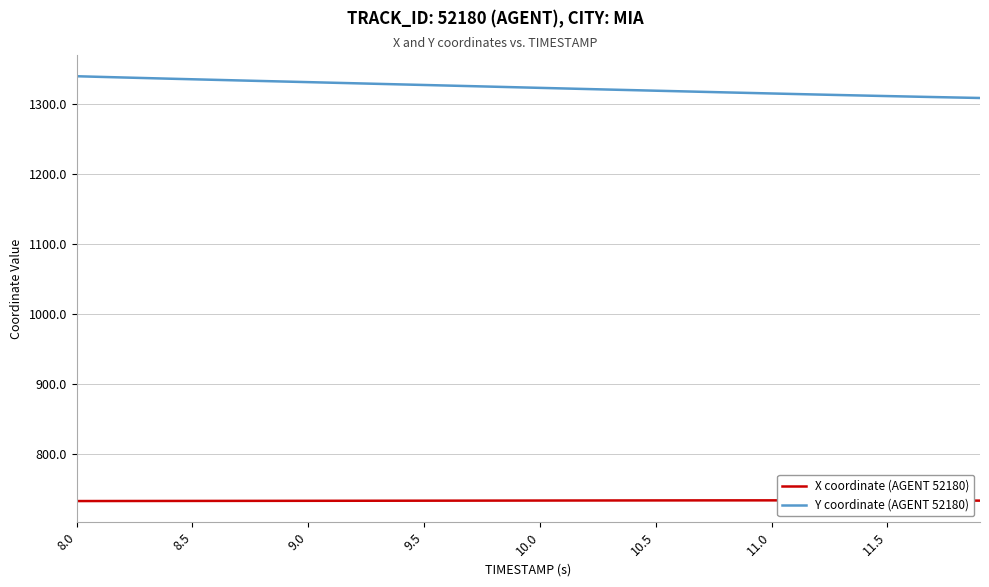

Reading left to right, extract all data points from this chart.

X coordinate (AGENT 52180): 733.2	733.2	733.2	733.3	733.3	733.3	733.4	733.4	733.4	733.5	733.5	733.5	733.6	733.6	733.6	733.7	733.7	733.8	733.8	733.8	733.9	733.9	734.0	734.0	734.0	734.1	734.1	734.1	734.1	734.1	734.2	734.2	734.1	734.1	734.1	734.1	734.0	733.9	733.9	733.8
Y coordinate (AGENT 52180): 1339.3	1338.4	1337.5	1336.7	1335.8	1335.0	1334.2	1333.3	1332.5	1331.7	1330.9	1330.1	1329.3	1328.5	1327.7	1326.8	1326.0	1325.2	1324.4	1323.6	1322.7	1321.9	1321.1	1320.3	1319.5	1318.7	1317.9	1317.1	1316.3	1315.5	1314.7	1314.0	1313.2	1312.5	1311.7	1311.0	1310.3	1309.6	1309.0	1308.3